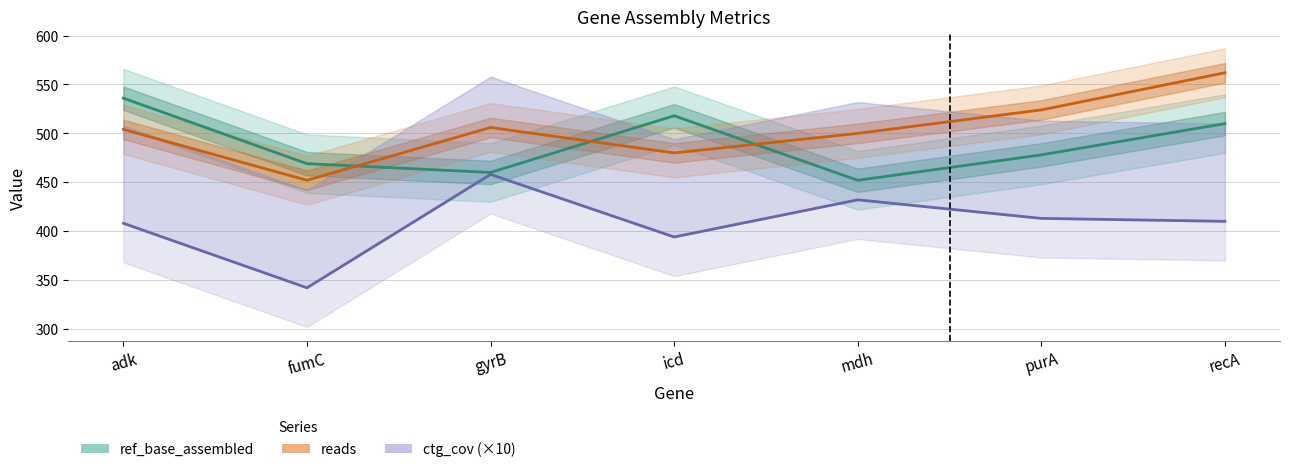

What is the minimum value shown in the chart?

342